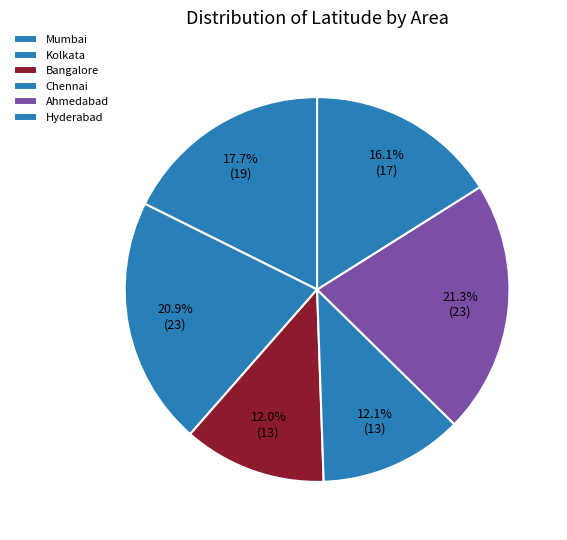

Is there any slice that represents more than half of the pie?

No